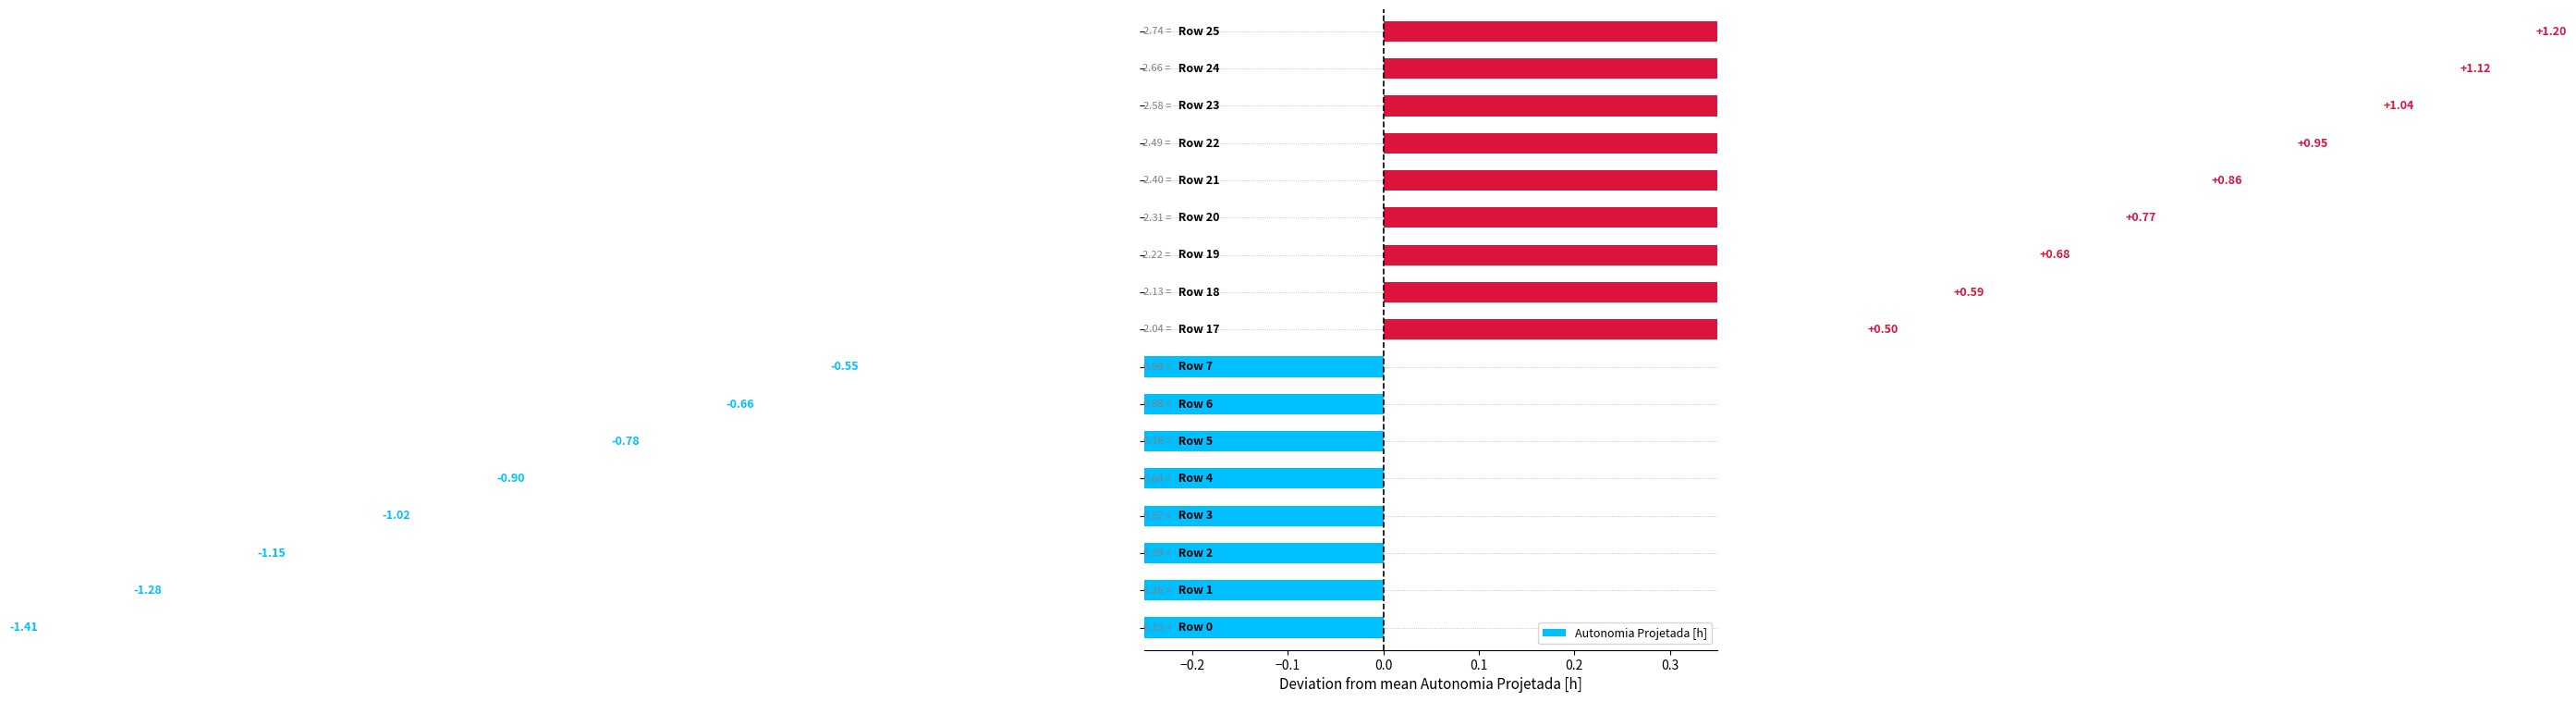

The value at 0.2 is -0.8. True or false?

True